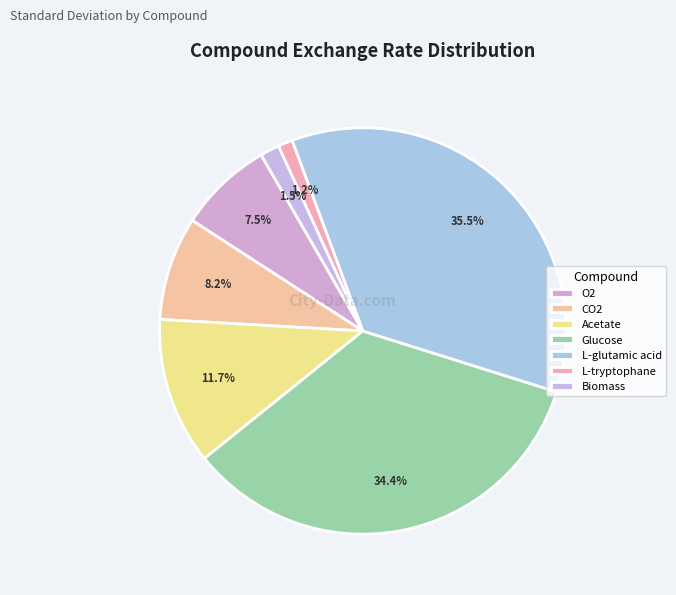

To the nearest percent, what percentage of the pie is CO2?

8%